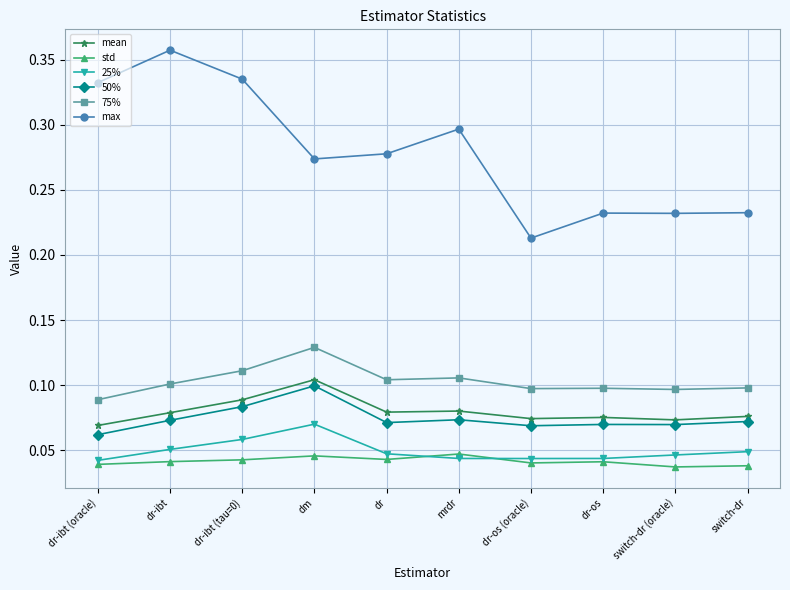

At which label is mean closest to 0?

dr-ibt (oracle)